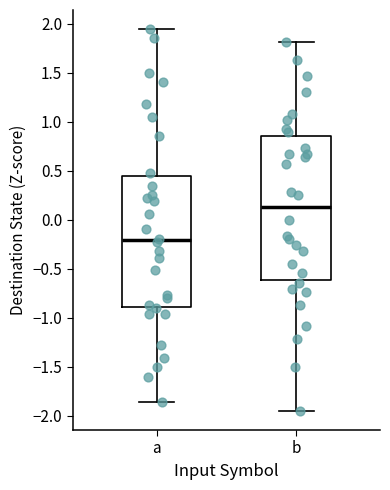

Reading left to right, read every box against the y-axis: the position of its median line, the range the box covers, and the ends of its whiskers. The values are not printed on the chart, so give them approximately, as read against the axis.

a: median -0.20, box -0.90 to 0.45, whiskers -1.85 to 1.95
b: median 0.15, box -0.60 to 0.85, whiskers -1.95 to 1.80